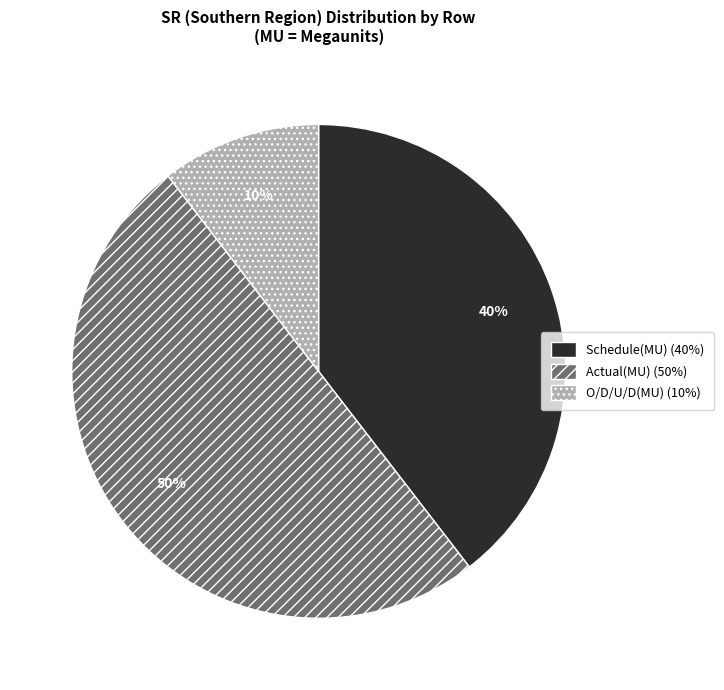

What is the smallest slice in the pie chart?

O/D/U/D(MU)